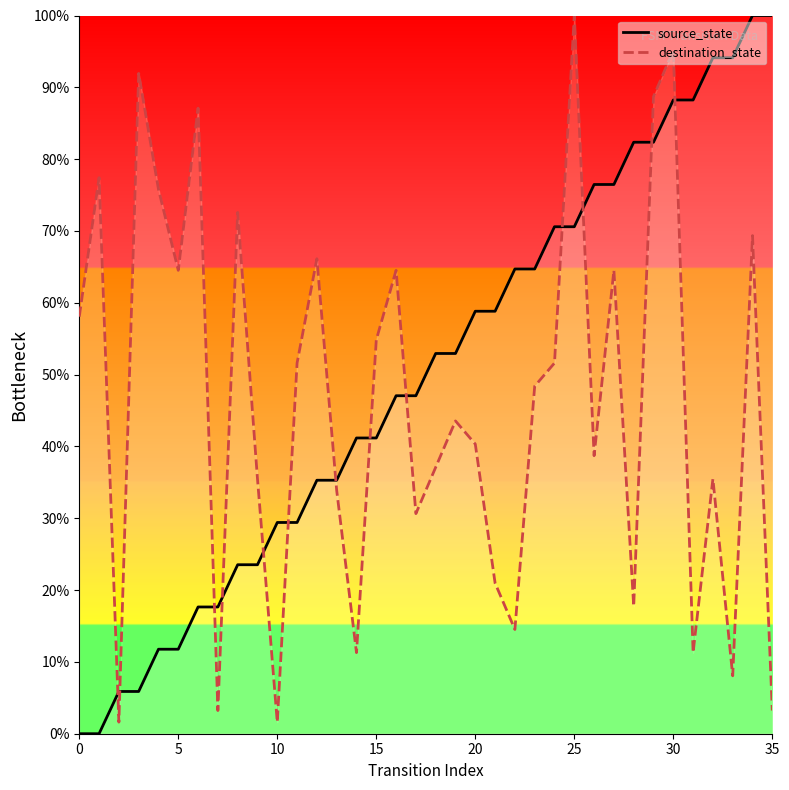

What is the difference between the second highest and second lowest values in the destination_state series?

93.5